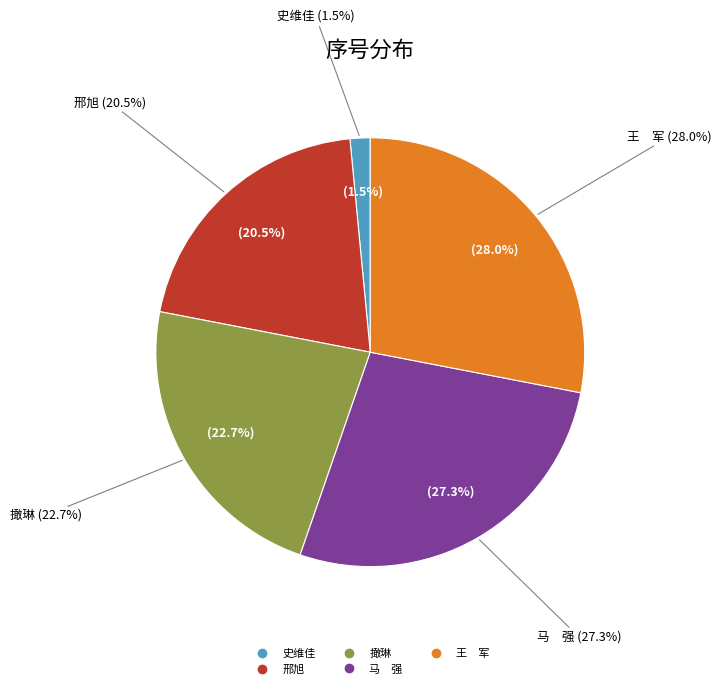

Which slice is the largest?

王　军